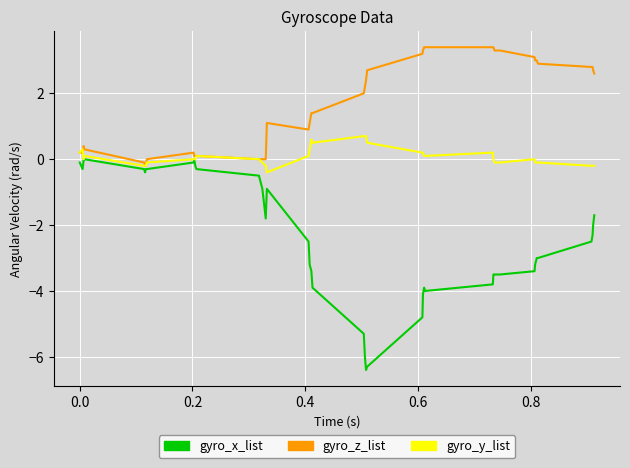

Which series has the widest spread of values?

gyro_x_list